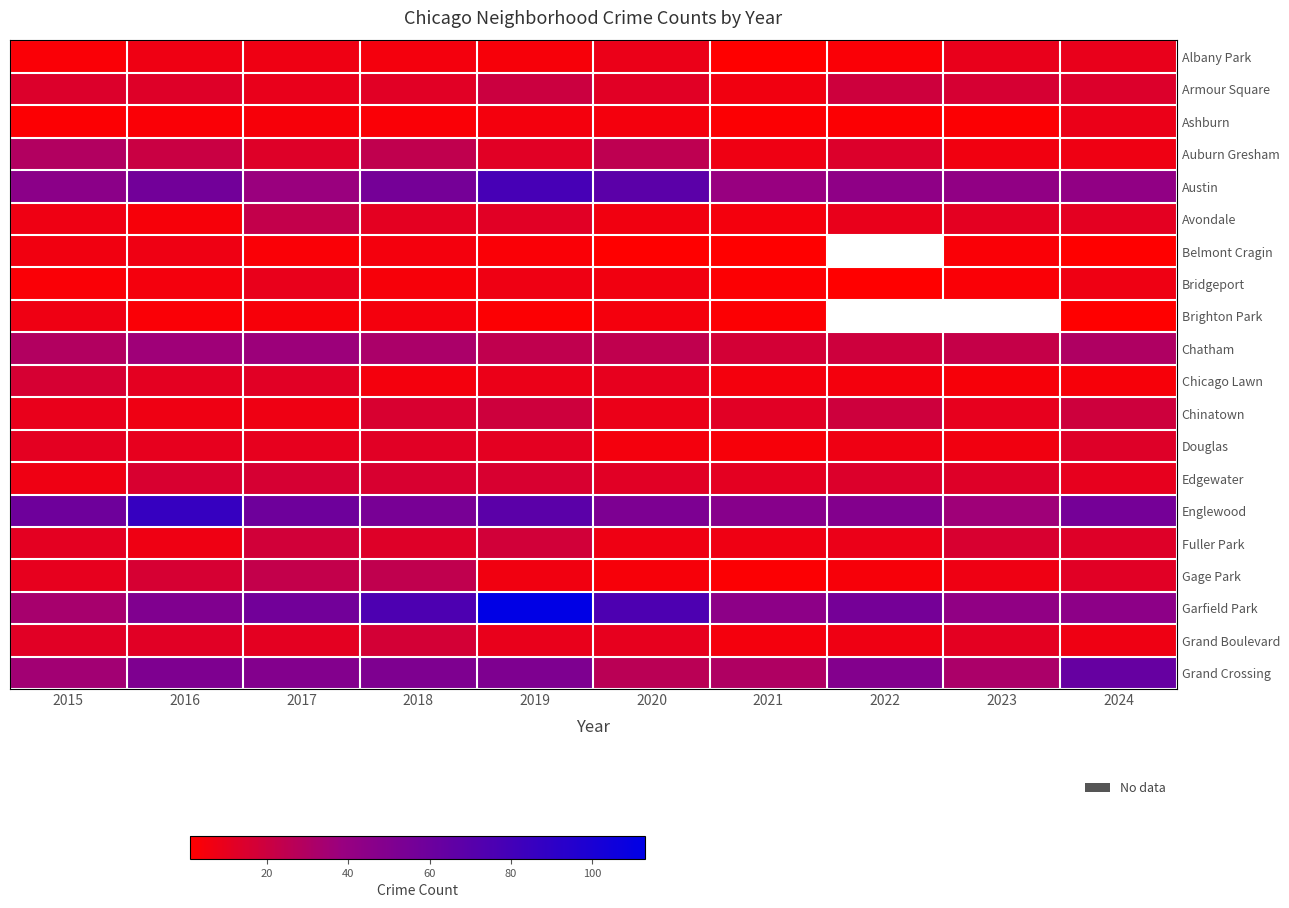

The Grand Boulevard series shows 7.0 at 2022. True or false?

True